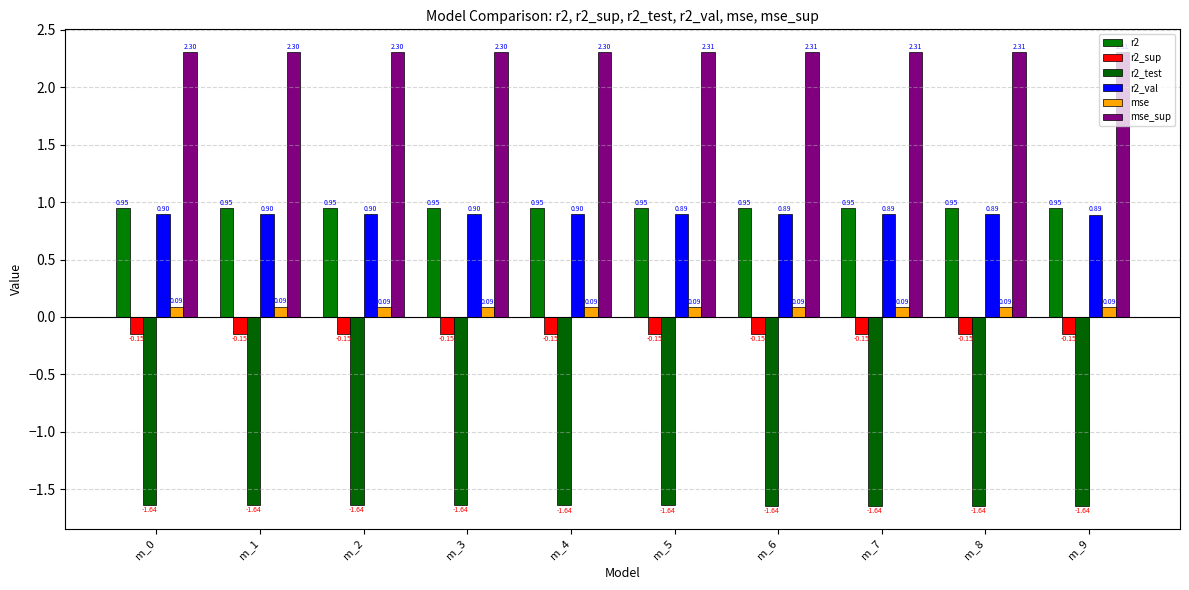

How many distinct data groups are displayed?

6